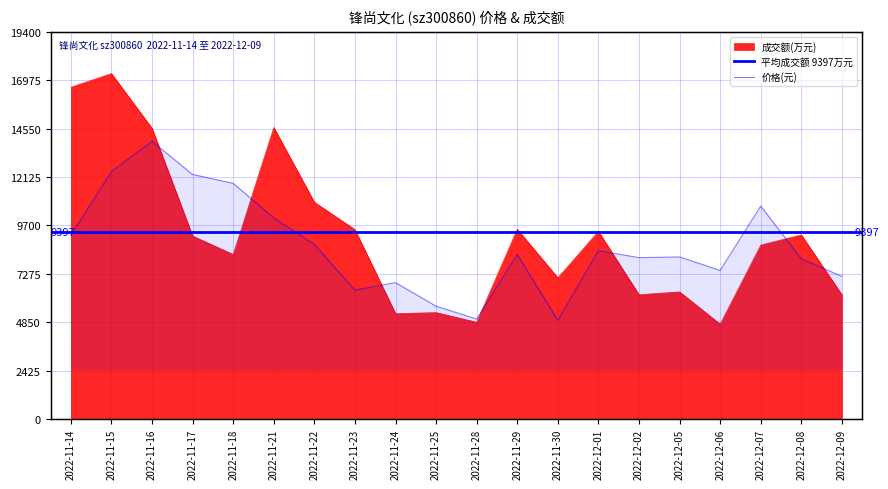

What is the spread (max minus min) of values at 2022-12-08?

9177.1